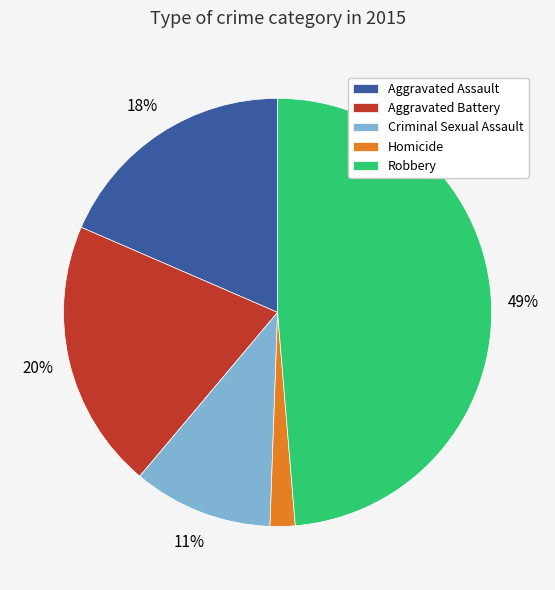

Does Aggravated Battery represent more than half of the total?

No